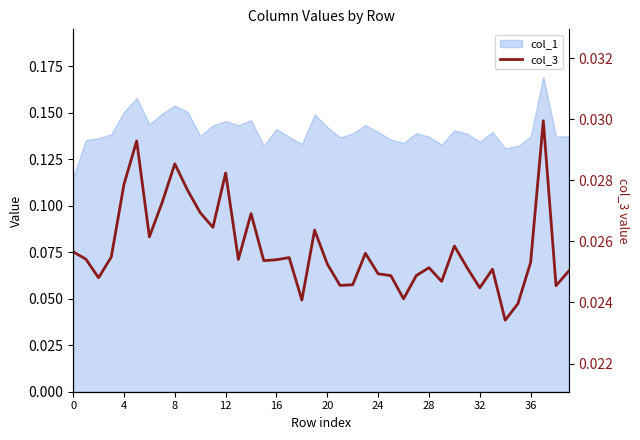

How many points are higher than both their immediate neighbors (excluding endpoints)?

11